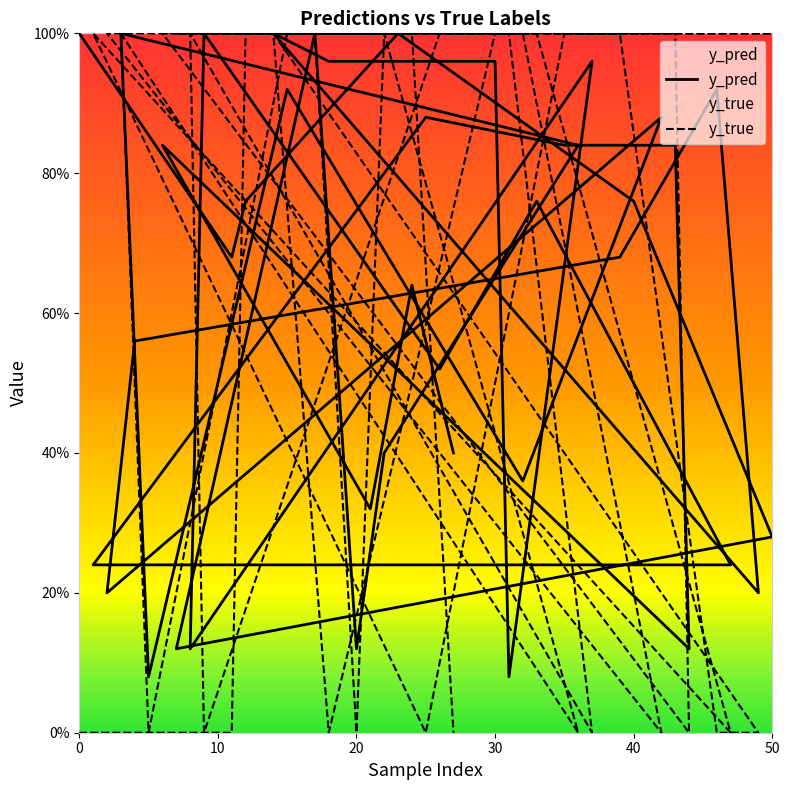

How many y_true values are between 0 and 1?

40